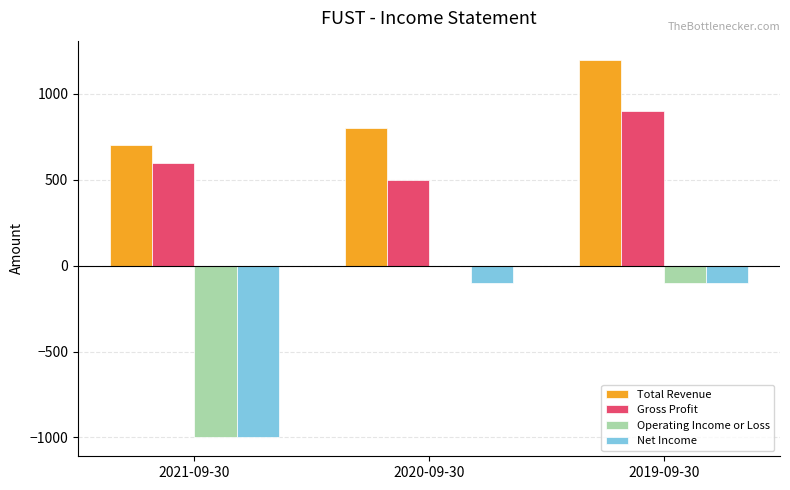

Between 2021-09-30 and 2020-09-30, which series saw the biggest shift?

Operating Income or Loss